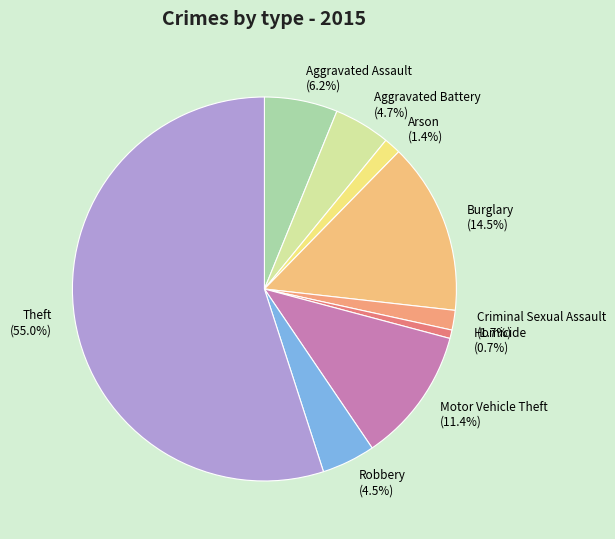

The Burglary slice represents 25% of the pie. True or false?

False